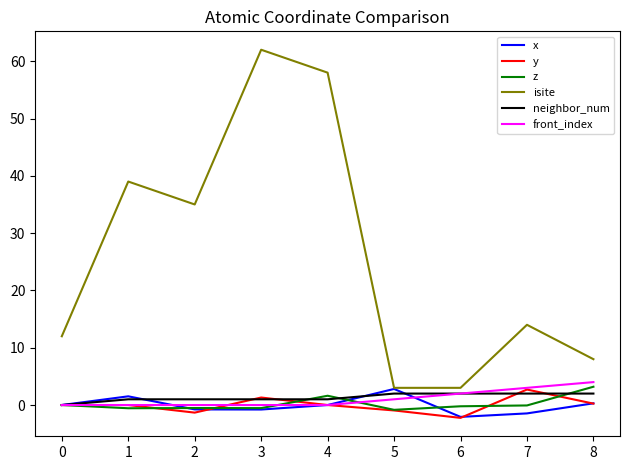

True or false: z and isite intersect in this chart.

False